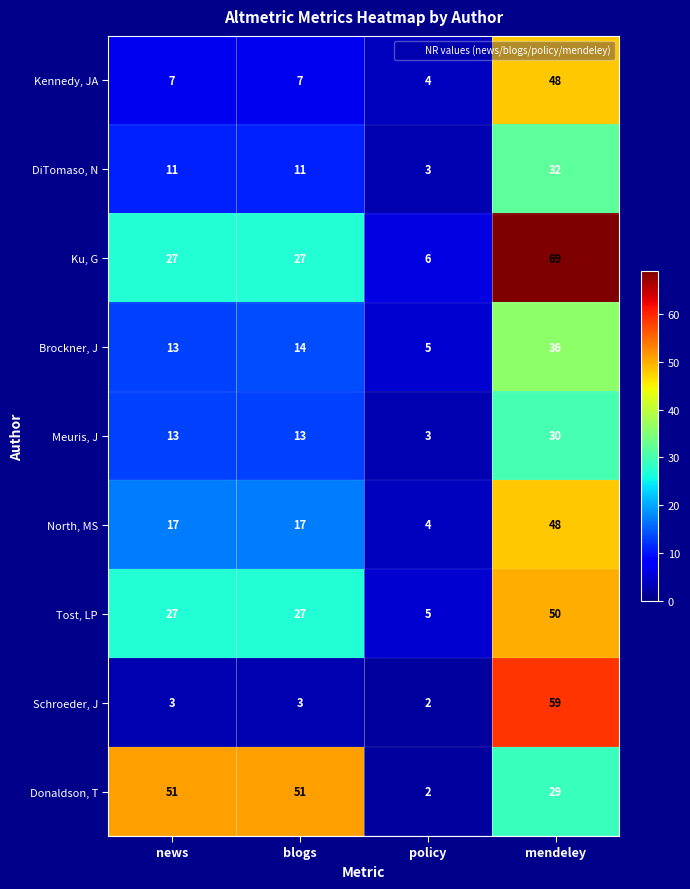

Which series has the largest total across all categories?

Donaldson, T